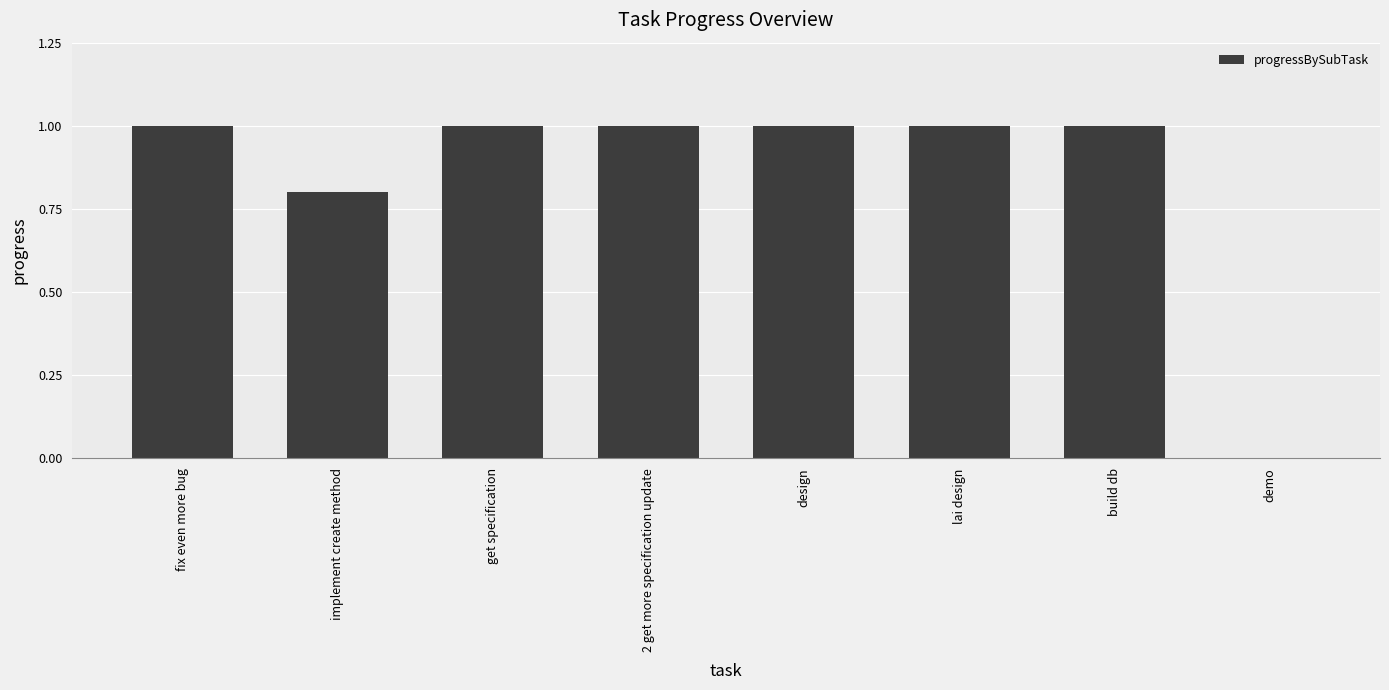

At which label is the value closest to 0?

demo